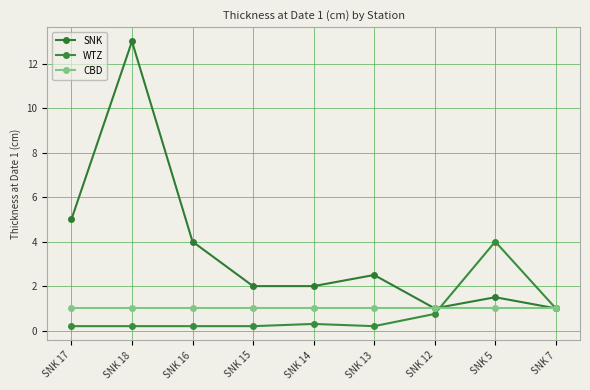

What are all the series names shown in the legend?

SNK, WTZ, CBD